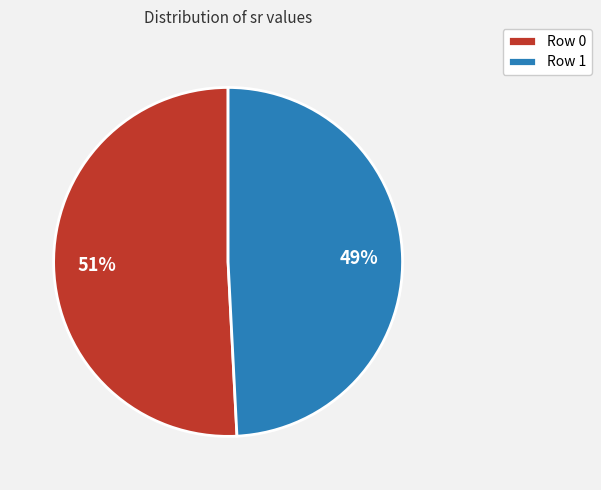

Rank the categories by value from lowest to highest.

Row 1, Row 0